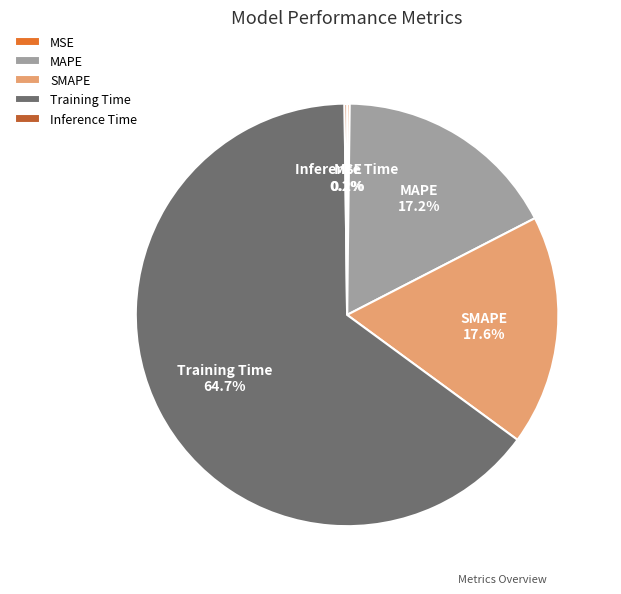

Is the sum of Training Time and MAPE greater than half?

Yes